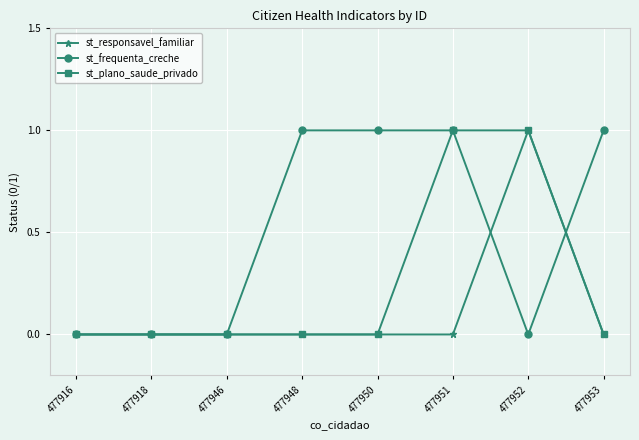

True or false: st_responsavel_familiar has a value of 0 at 477953.

True